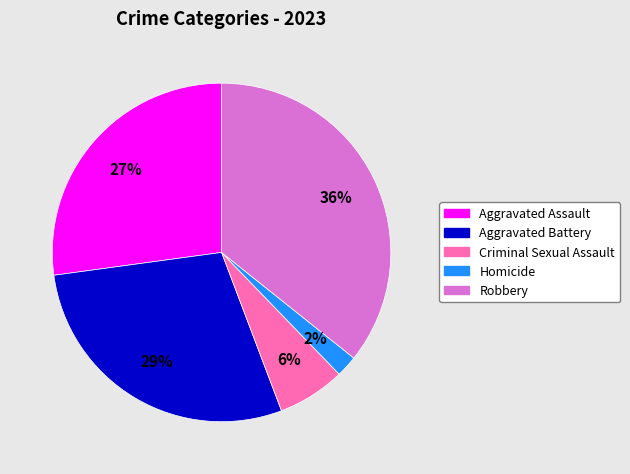

To the nearest percent, what is the difference between the largest and smallest slice percentages?

34%